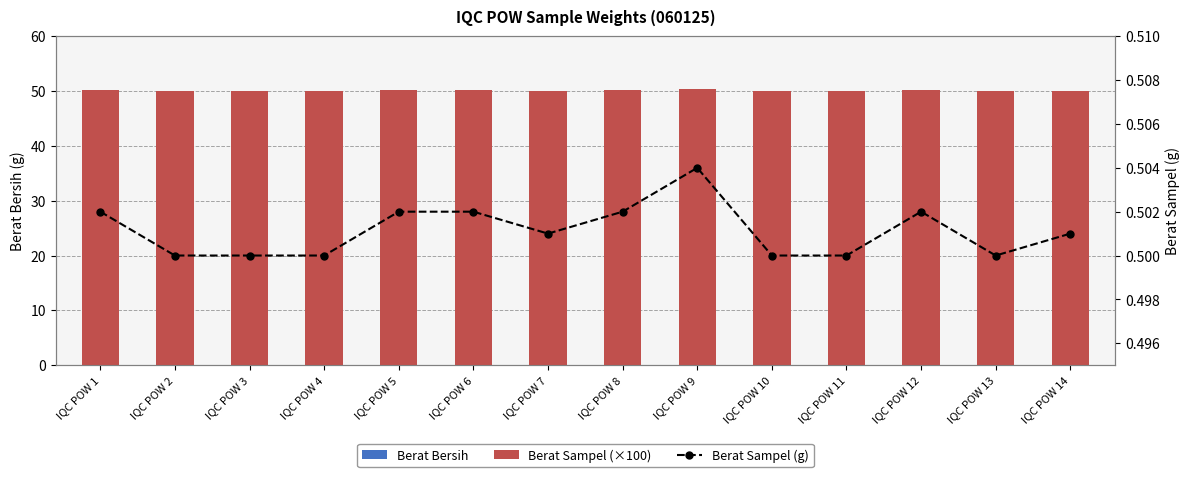

What is the value of the Berat Sampel (g) bar at the 4th from the left?

0.5